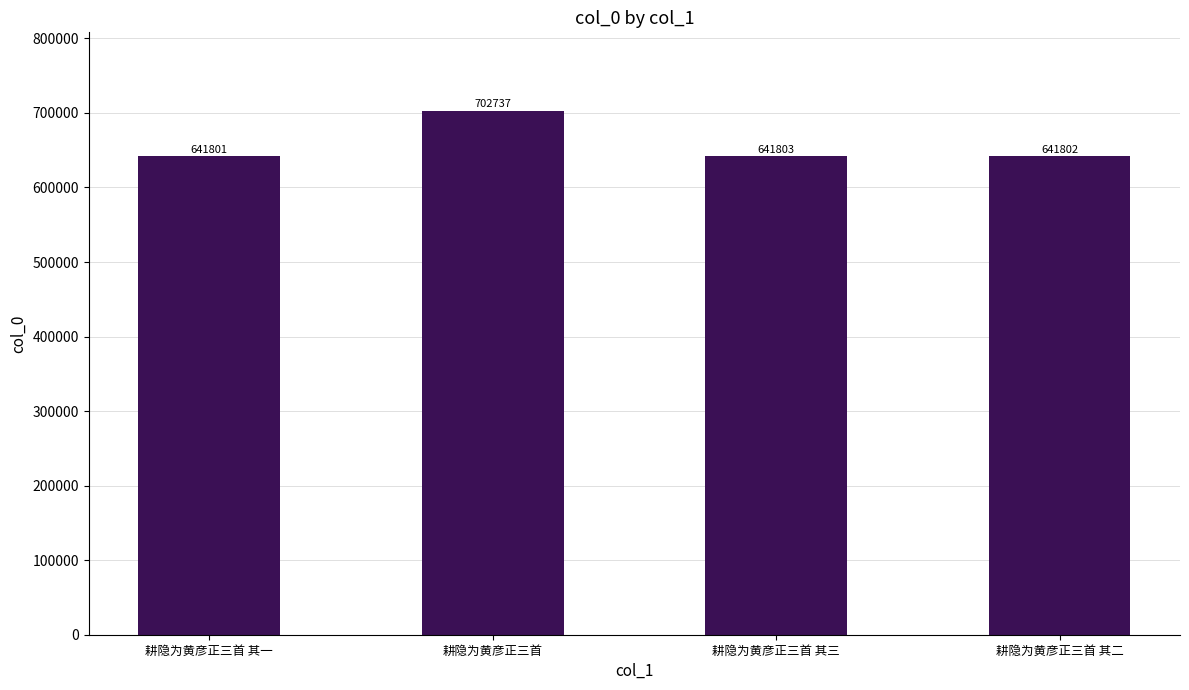

What is the average value?

657036